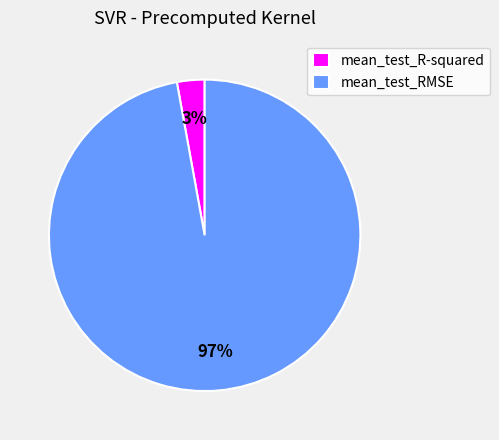

How many slices are in this pie chart?

2